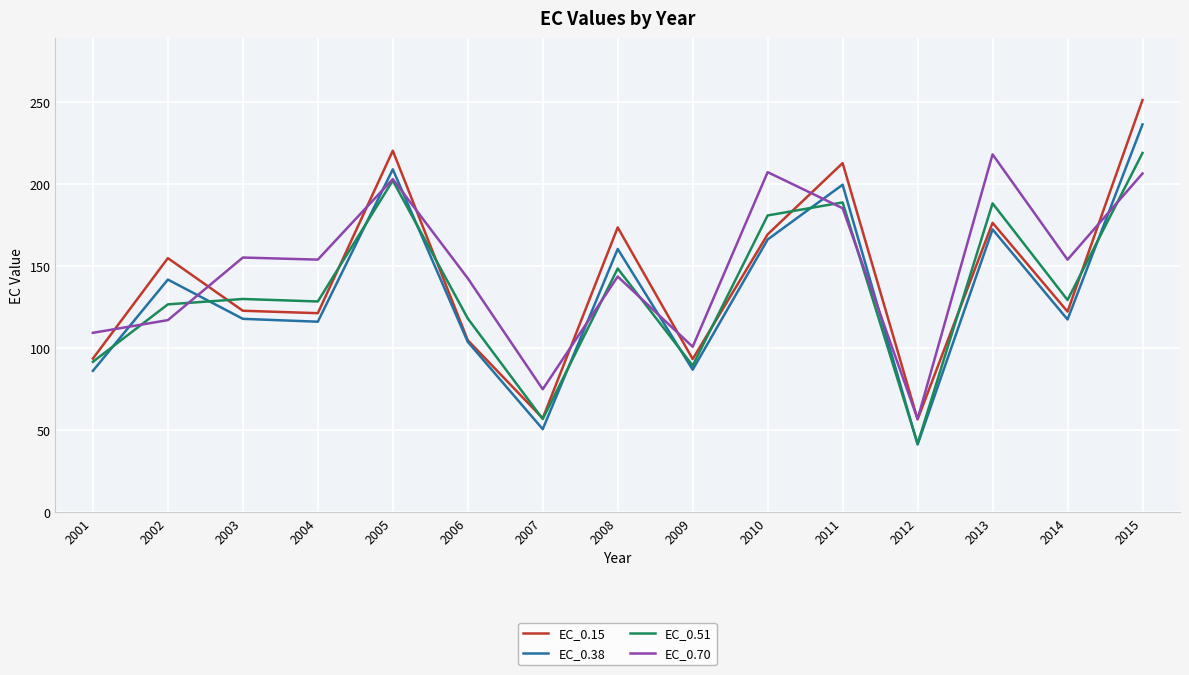

Is the value of EC_0.15 at 2001 greater than the value of EC_0.70 at 2011?

No